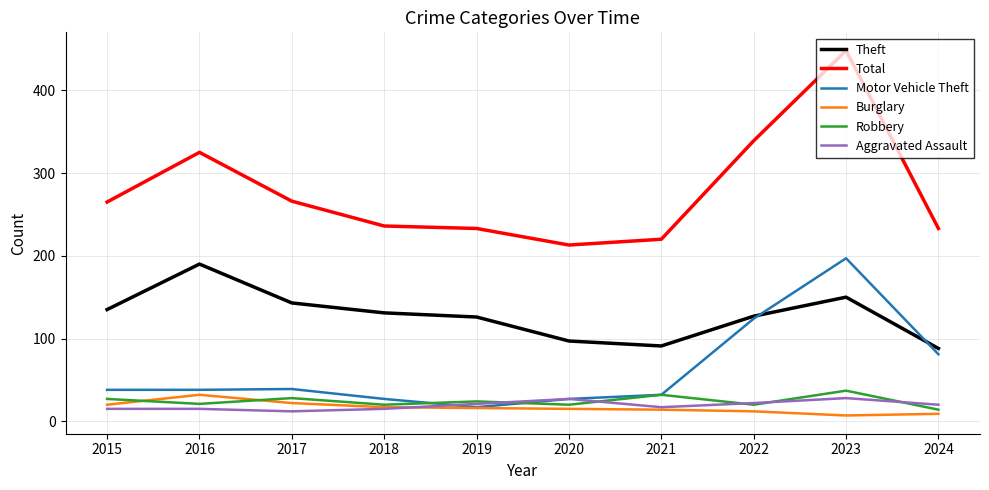

What is the minimum value for Aggravated Assault?

12